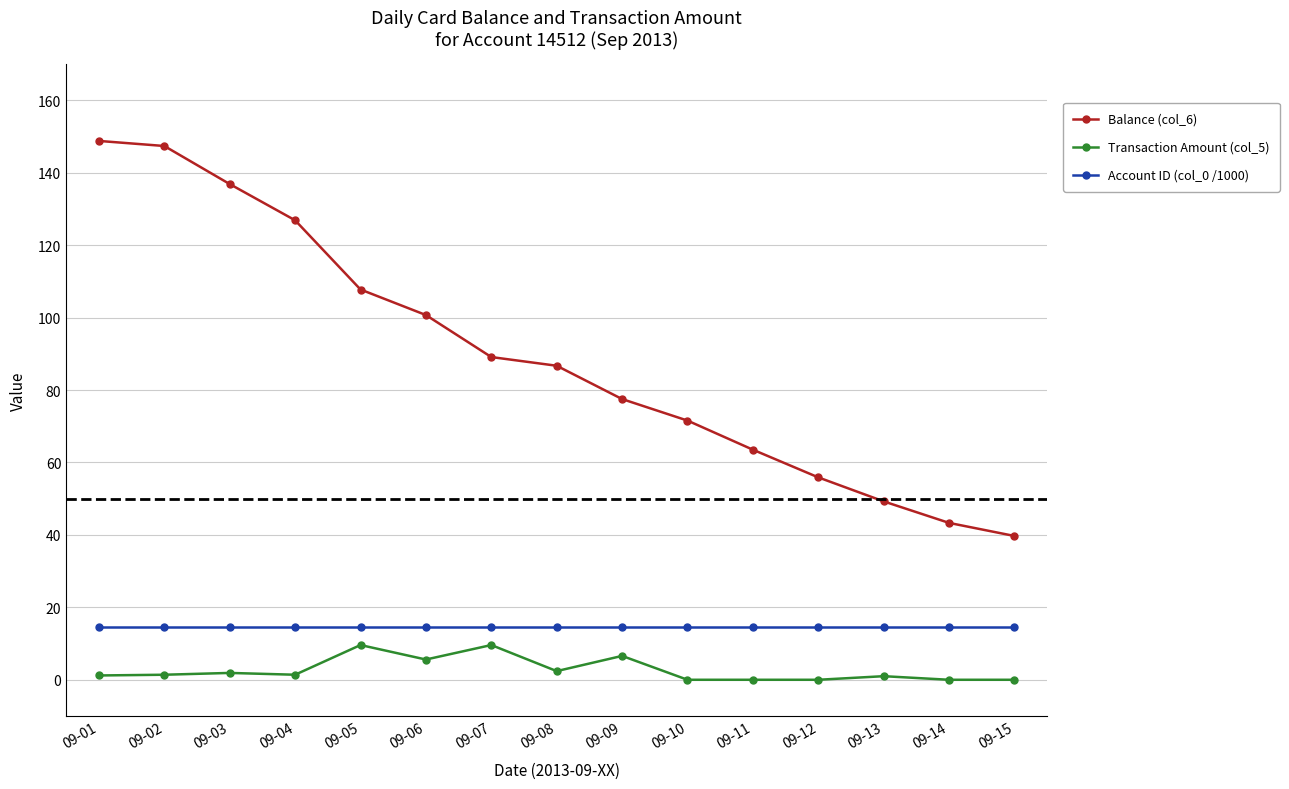

Does the chart display data point markers on the line(s)?

Yes